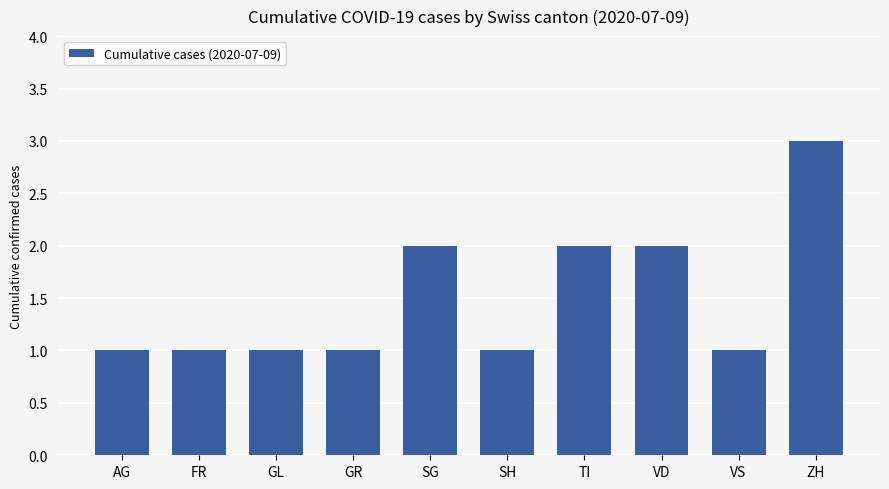

What is the difference between the second highest and second lowest values?

1